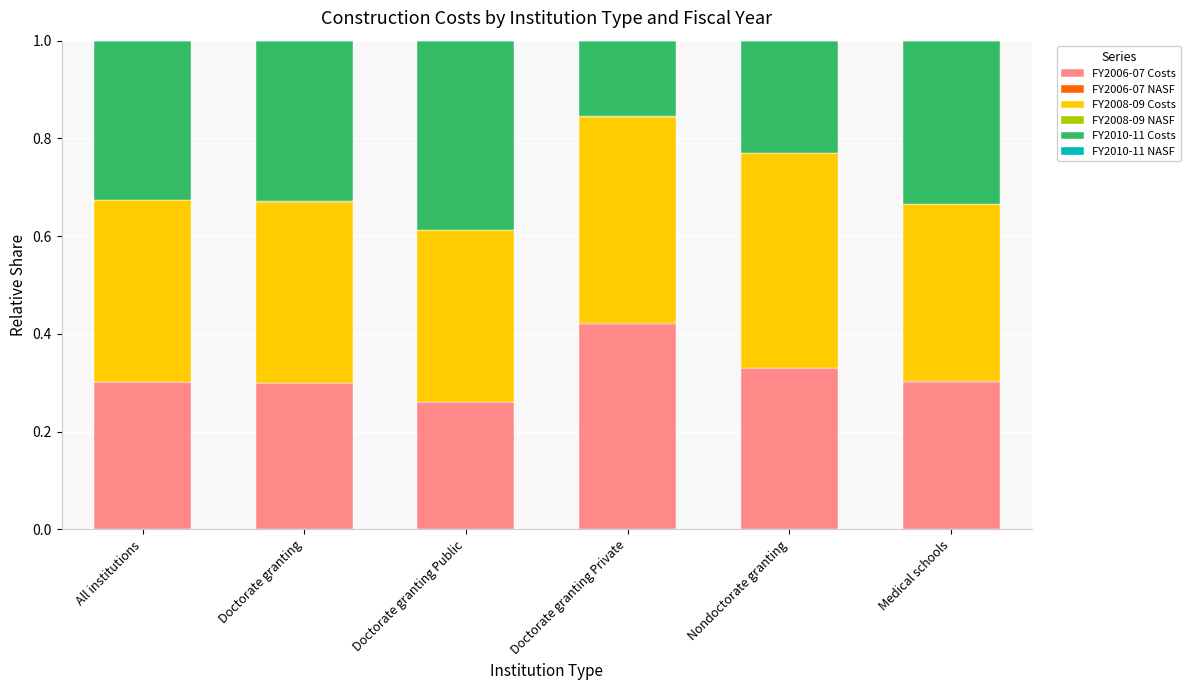

What is the sum of all FY2006-07 Costs values?

1.9